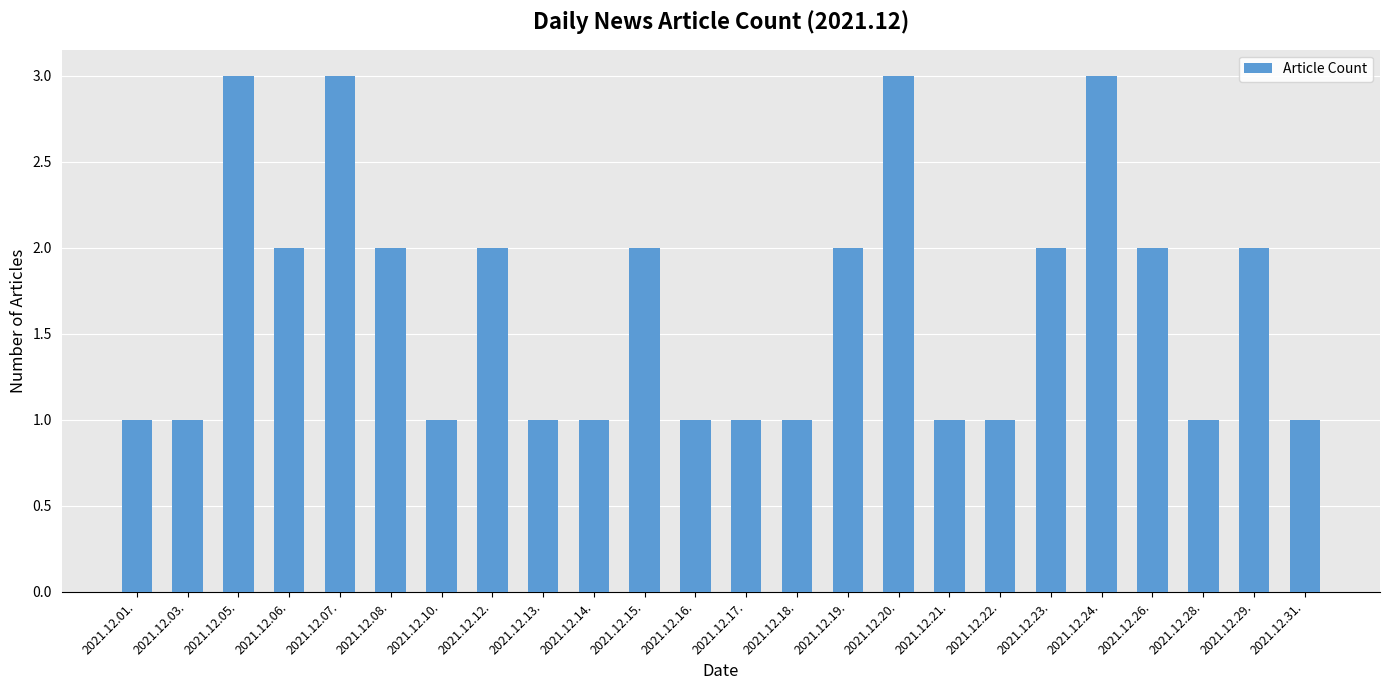

True or false: the data shows 1 at 2021.12.28..

True